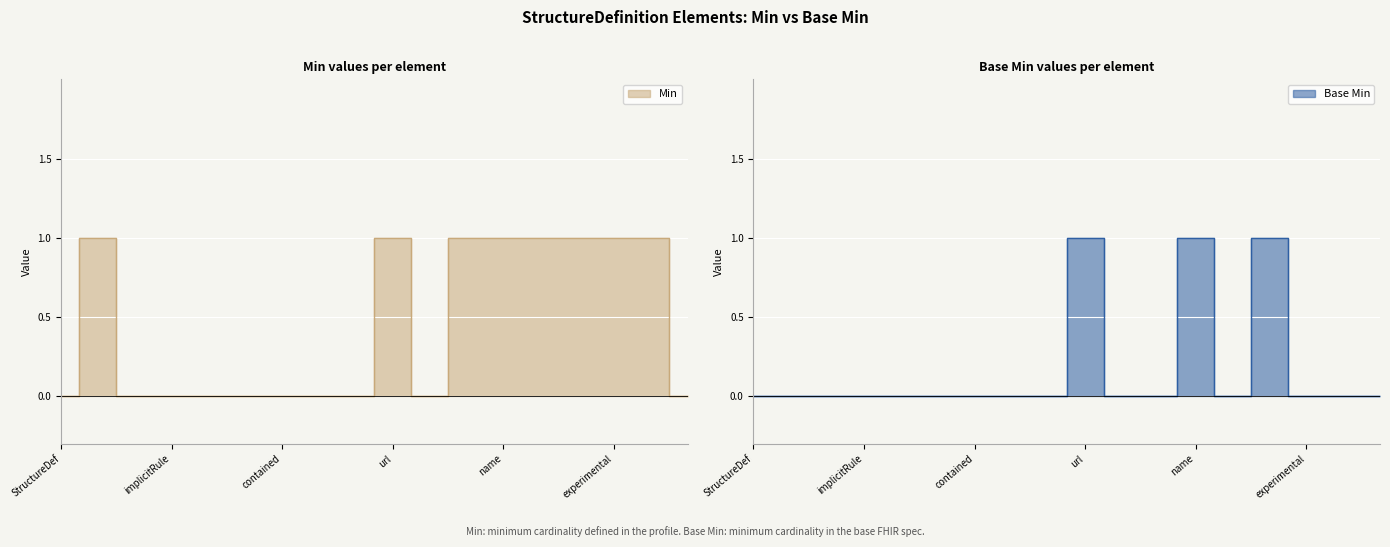

What is the label of the 11th point from the right?

StructureDefinition.extension